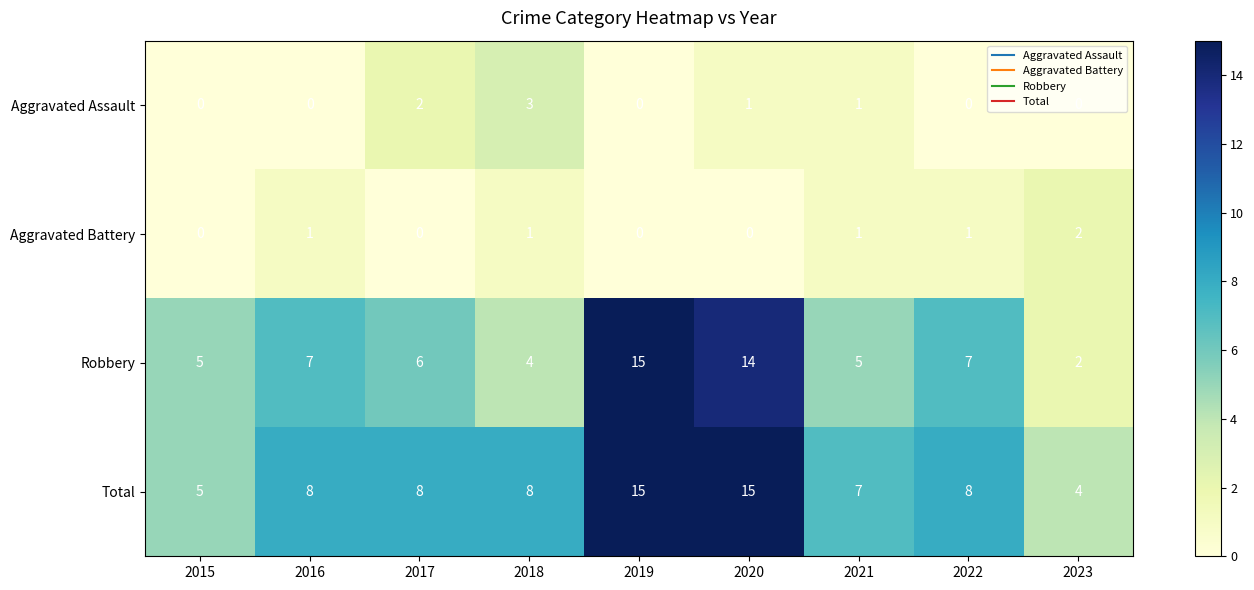

What is the difference between the highest and lowest values at 2022?

8